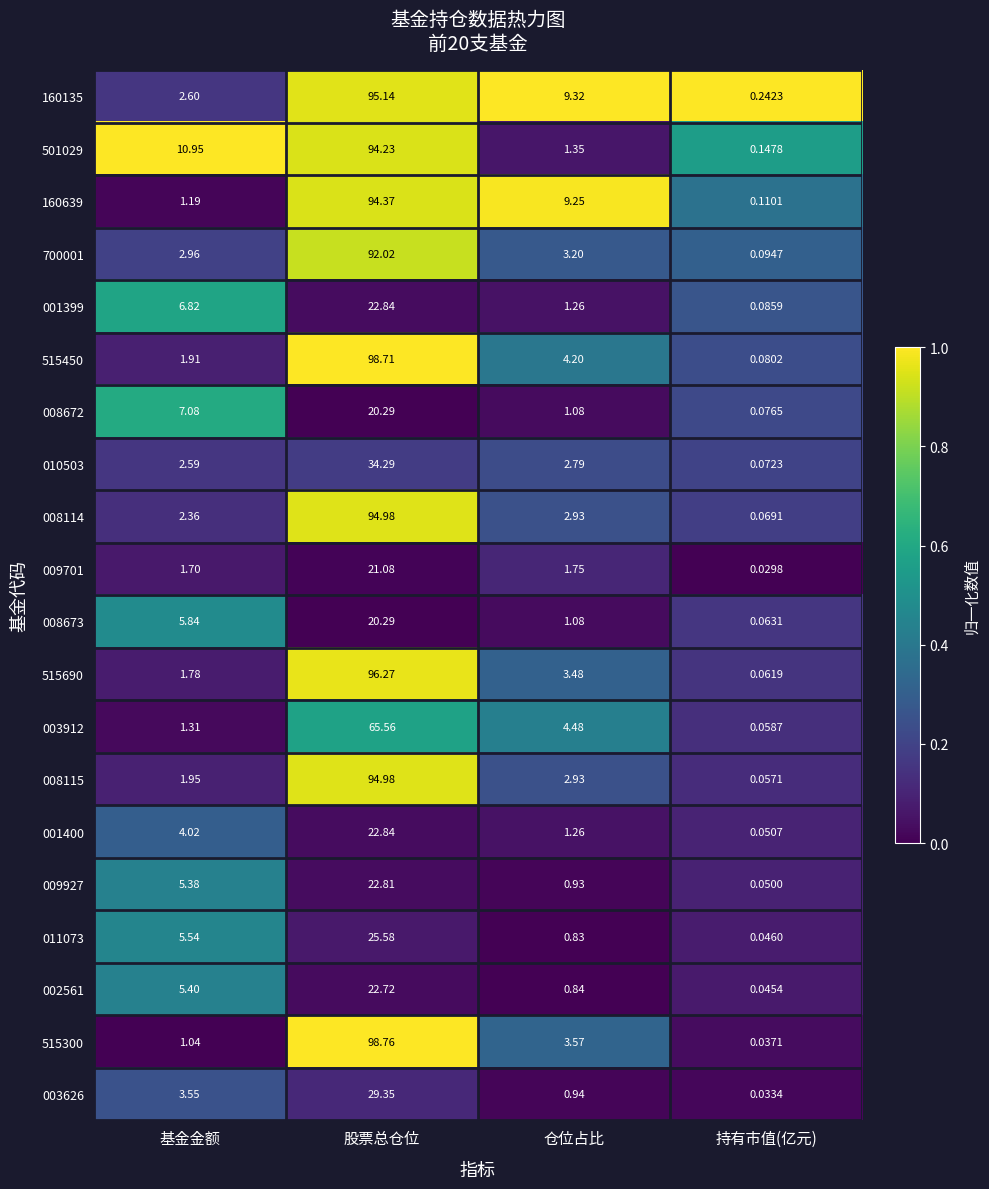

Which category has the highest value across all series?

股票总仓位